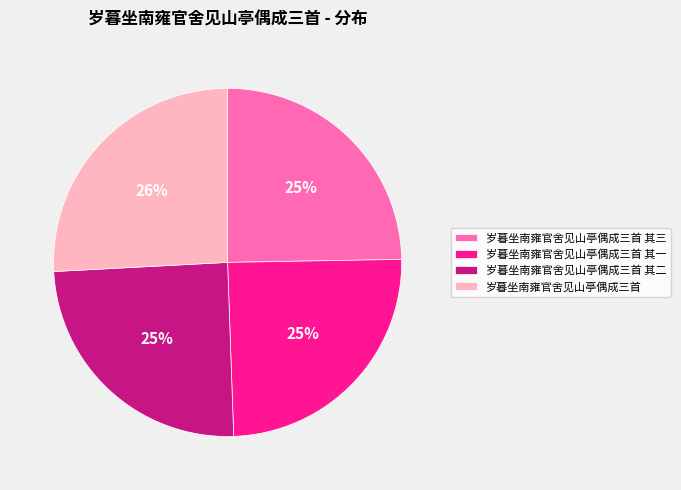

Approximately how many times larger is the value at 岁暮坐南雍官舍见山亭偶成三首 其一 compared to 岁暮坐南雍官舍见山亭偶成三首 其三?

1.0